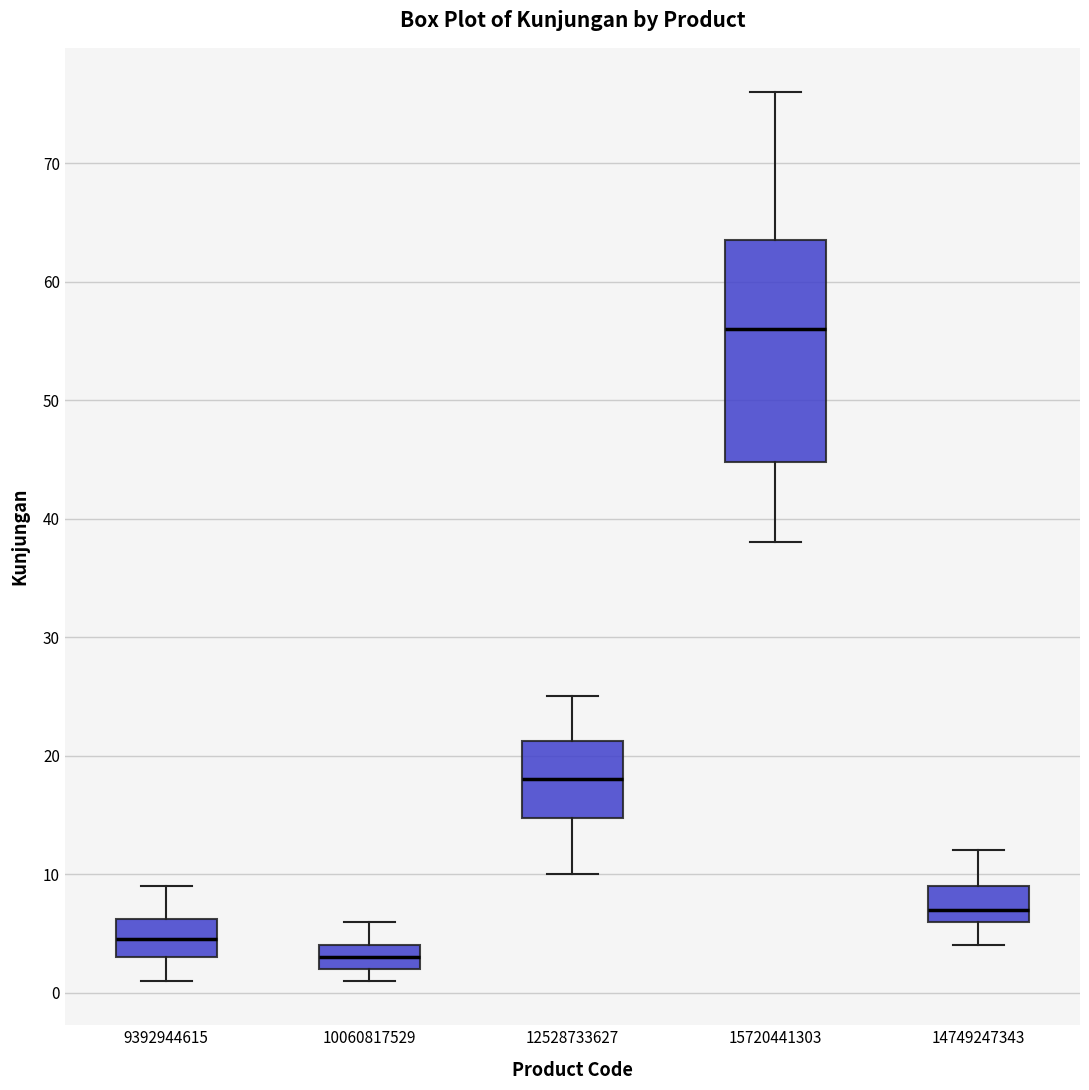

Reading left to right, read every box against the y-axis: the position of its median line, the range the box covers, and the ends of its whiskers. The values are not printed on the chart, so give them approximately, as read against the axis.

9392944615: median 5, box 3 to 6, whiskers 1 to 9
10060817529: median 3, box 2 to 4, whiskers 1 to 6
12528733627: median 18, box 15 to 21, whiskers 10 to 25
15720441303: median 56, box 45 to 64, whiskers 38 to 76
14749247343: median 7, box 6 to 9, whiskers 4 to 12